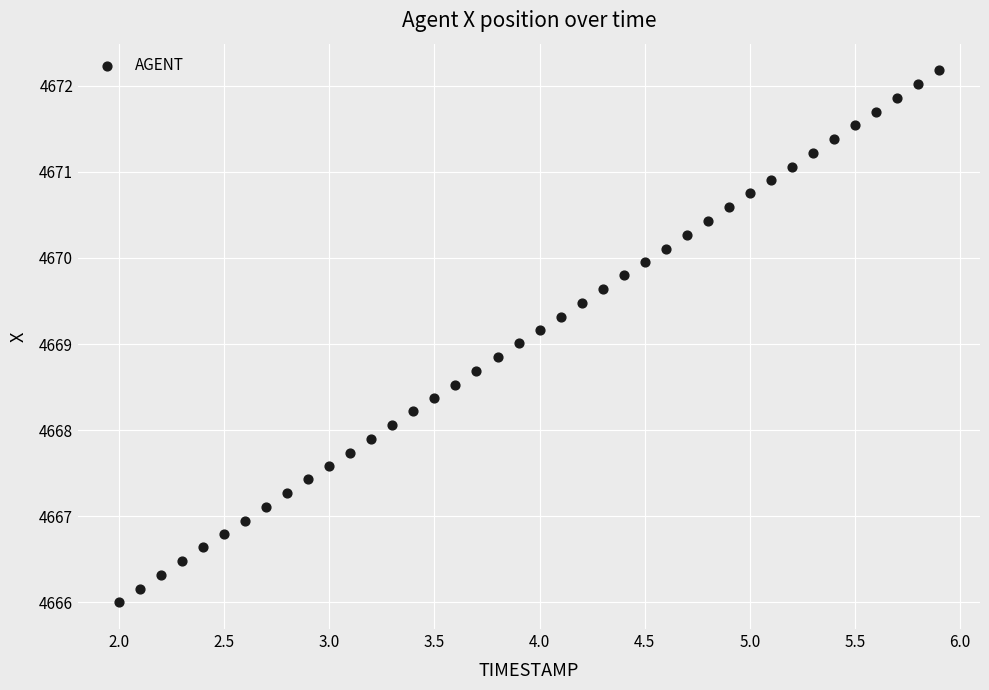

What is the range of X values (max minus min)?

3.9